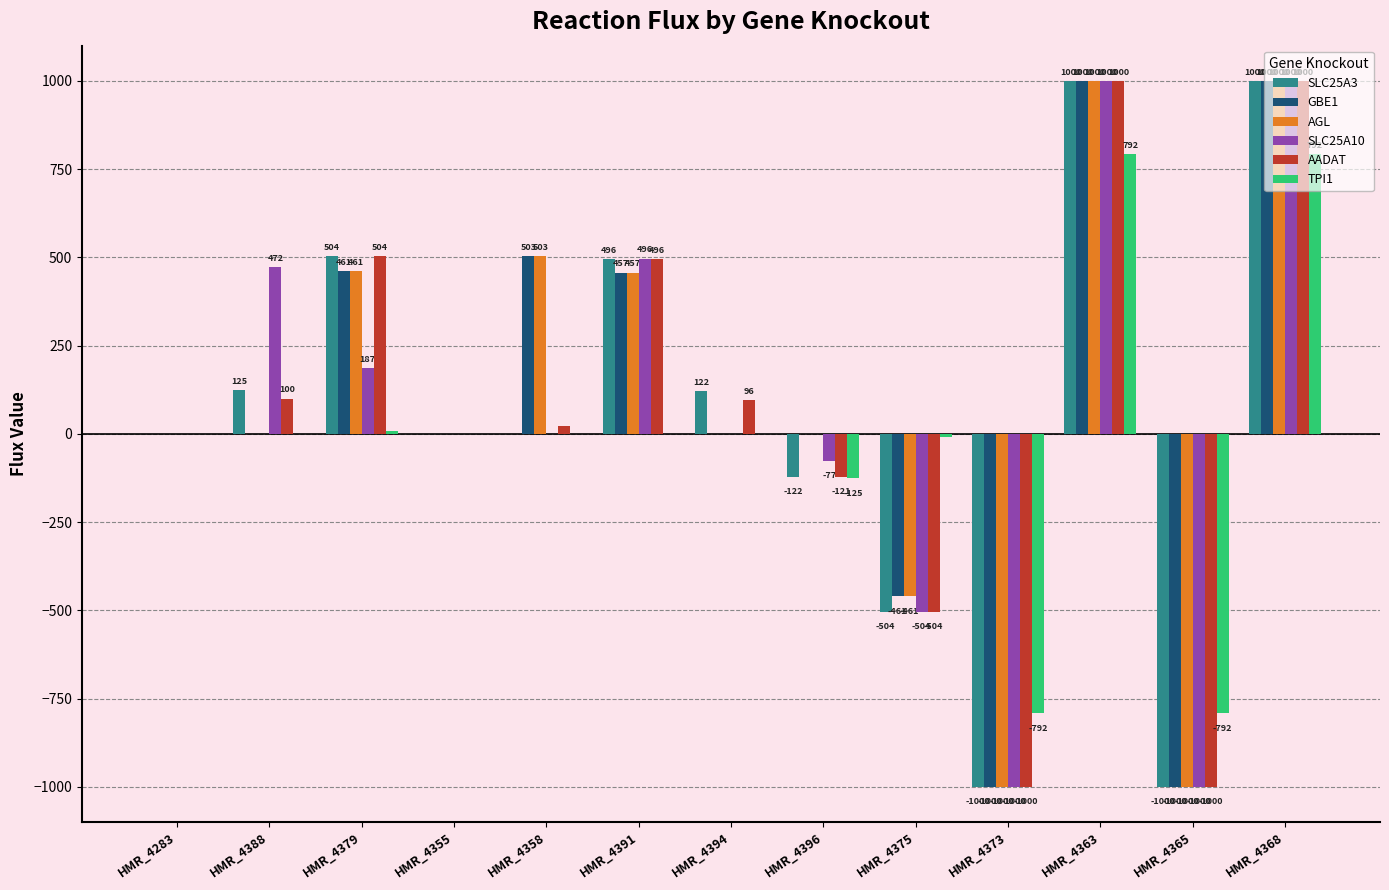

What is the maximum value for TPI1?

791.8